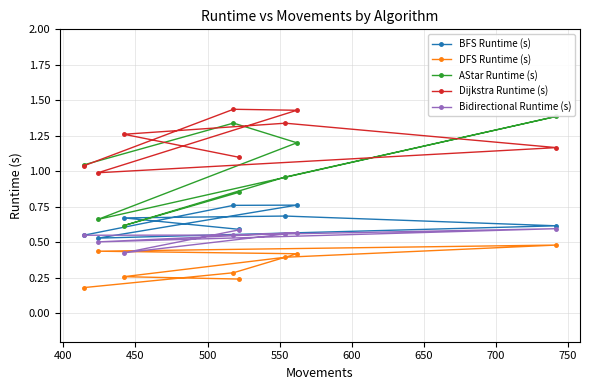

Reading left to right, extract all data points from this chart.

BFS Runtime (s): 0.6	0.7	0.7	0.6	0.5	0.8	0.8	0.5
DFS Runtime (s): 0.2	0.3	0.4	0.5	0.4	0.4	0.3	0.2
AStar Runtime (s): 0.9	0.6	1.0	1.4	0.7	1.2	1.3	1.0
Dijkstra Runtime (s): 1.1	1.3	1.3	1.2	1.0	1.4	1.4	1.0
Bidirectional Runtime (s): 0.6	0.4	0.6	0.6	0.5	0.6	0.6	0.5